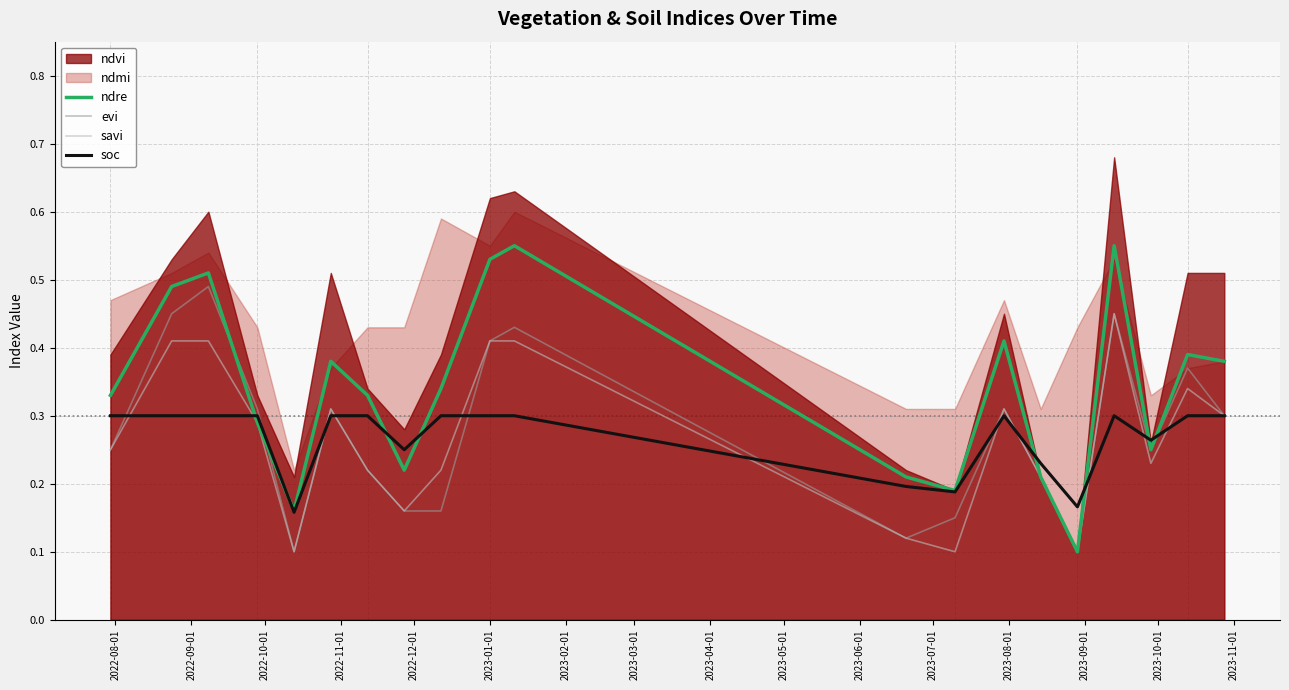

True or false: savi and ndre cross at least once.

False